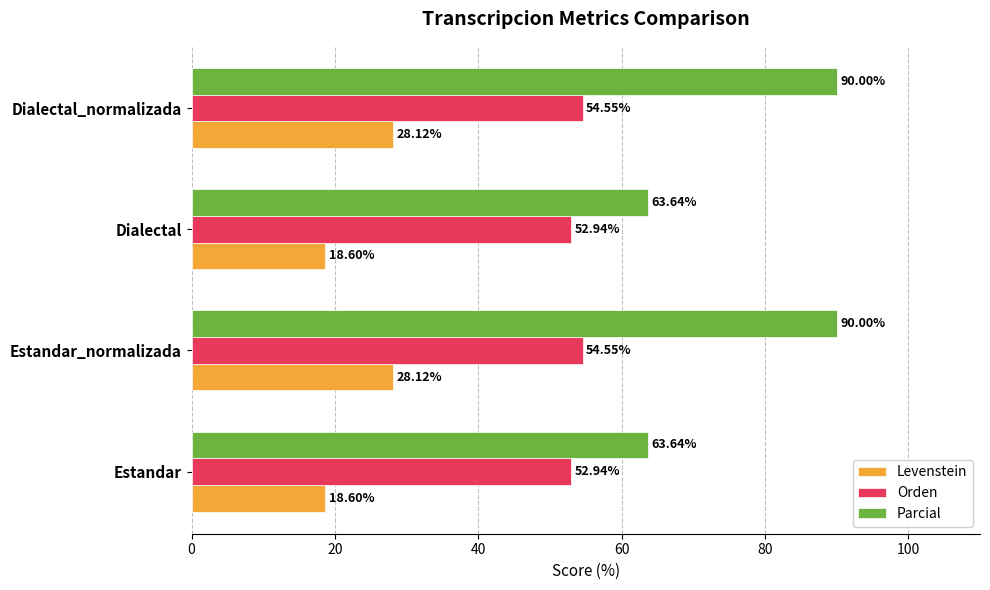

How many data points in Parcial are less than 90?

2